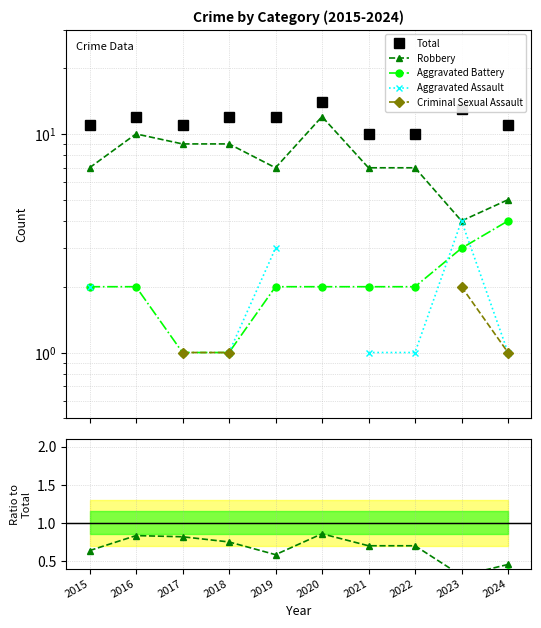

What is the value of the Total point at the 2nd from the left?

12.0